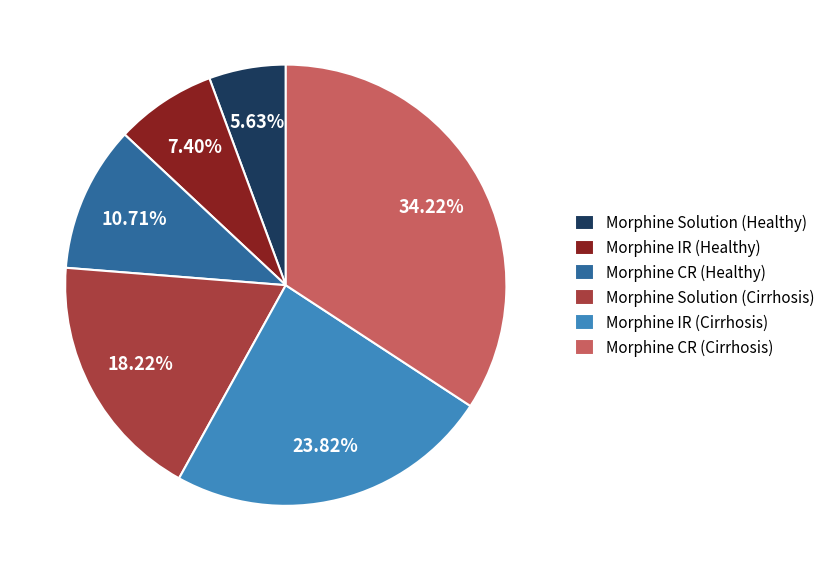

Which has a higher value, Morphine IR (Cirrhosis) or Morphine IR (Healthy)?

Morphine IR (Cirrhosis)